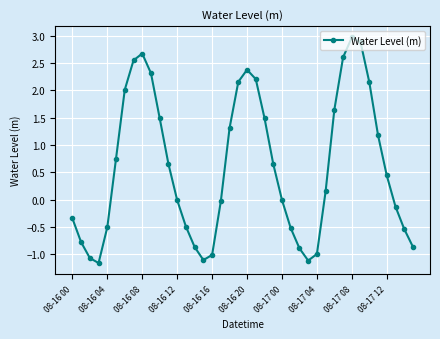

True or false: the data has more than 0 interior local peaks.

True